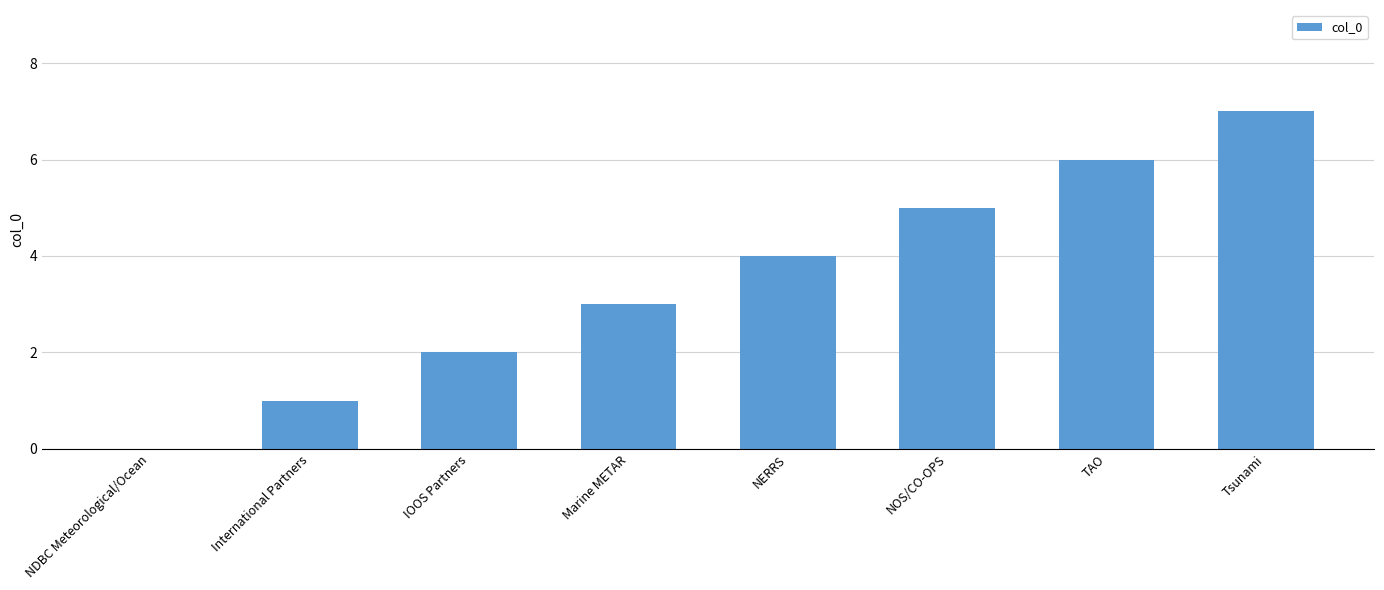

The value at Marine METAR is 1. True or false?

False